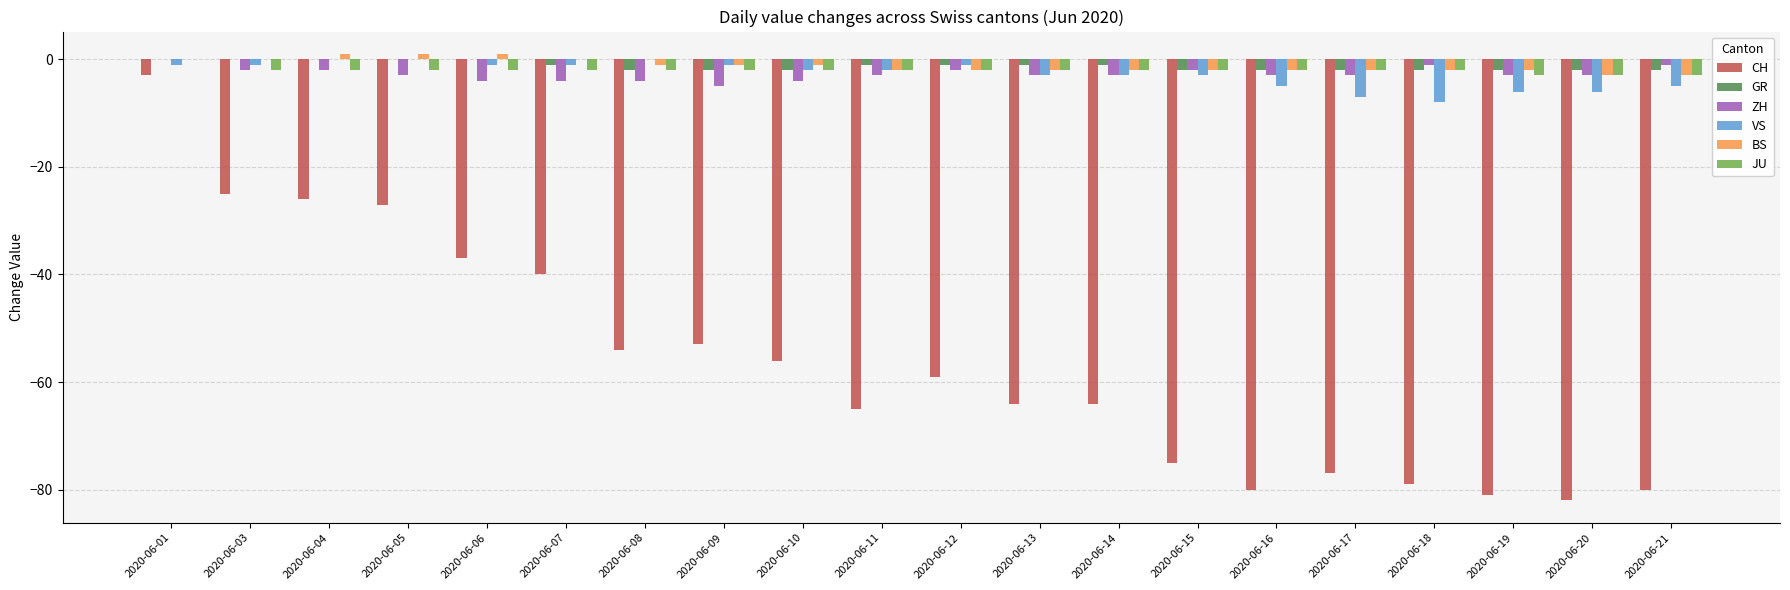

What is the sum of all JU values?

-41